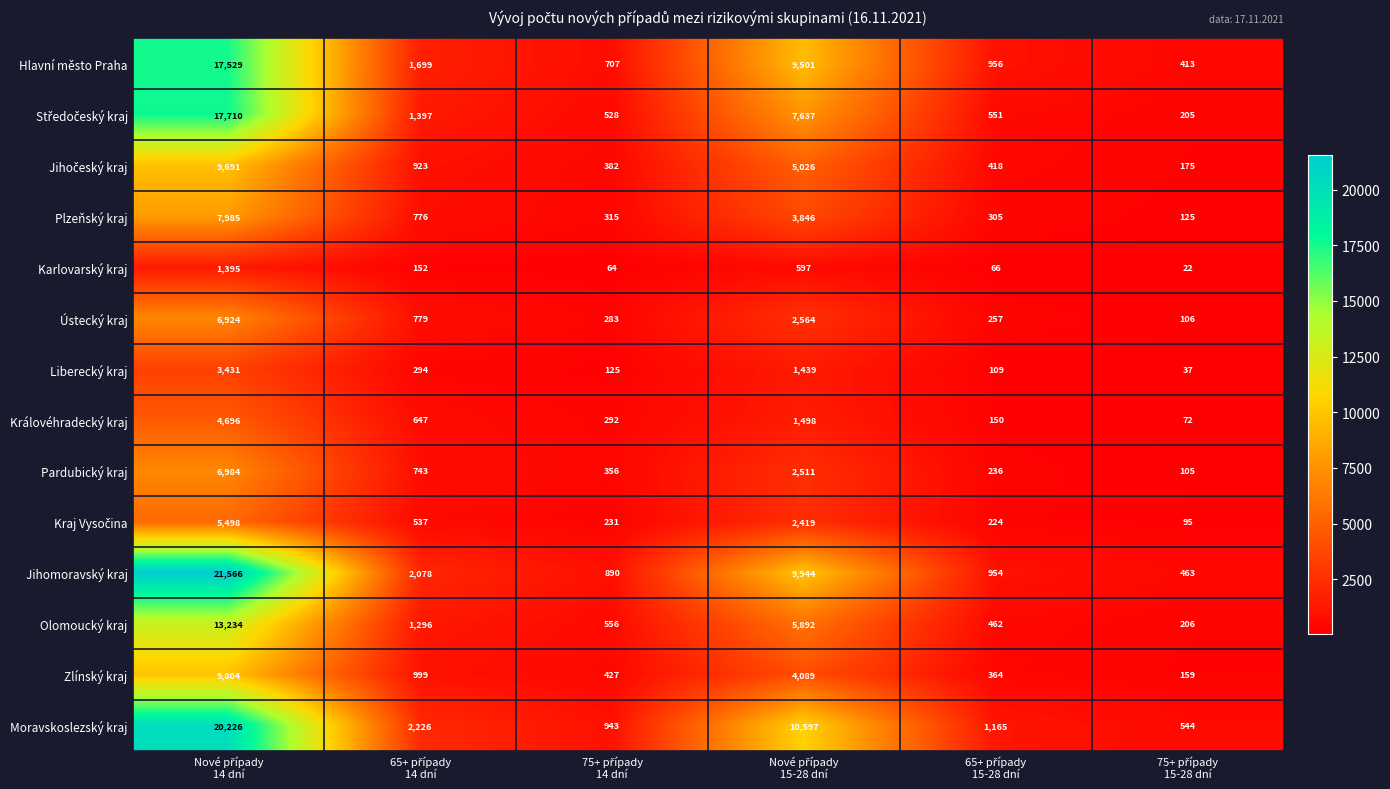

At how many categories does at least one series exceed 20154?

1